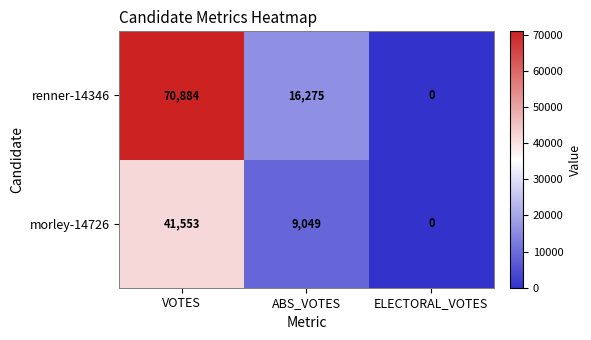

What is the maximum value shown in the chart?

70884